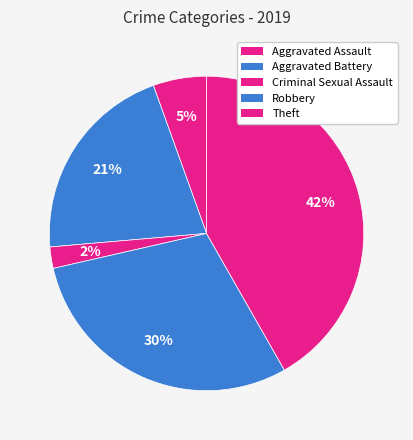

What is the total percentage of Aggravated Assault and Theft?

47.3%